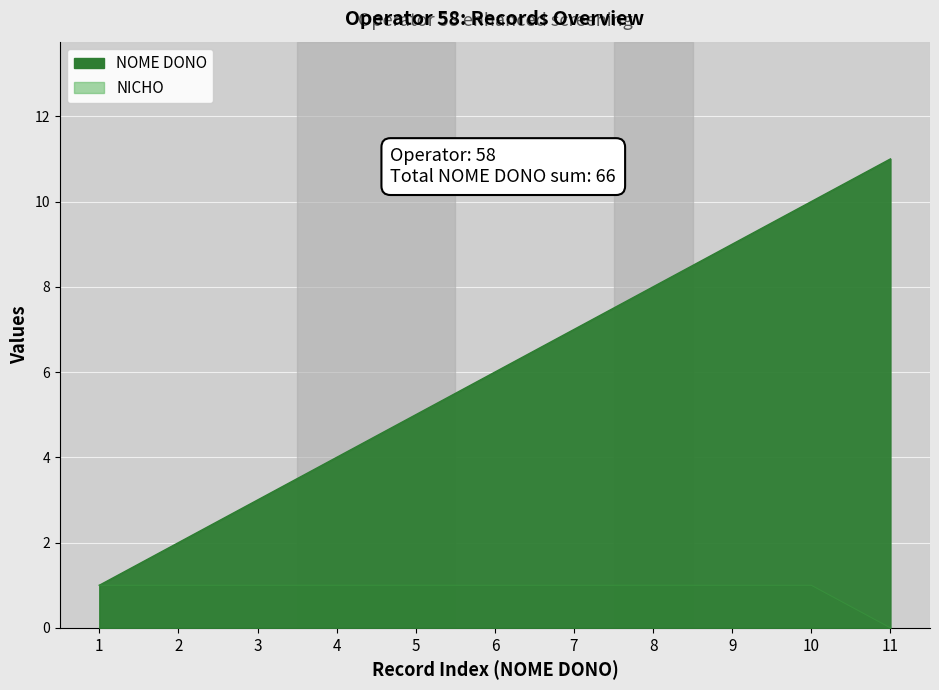

True or false: NICHO and NOME DONO intersect in this chart.

False